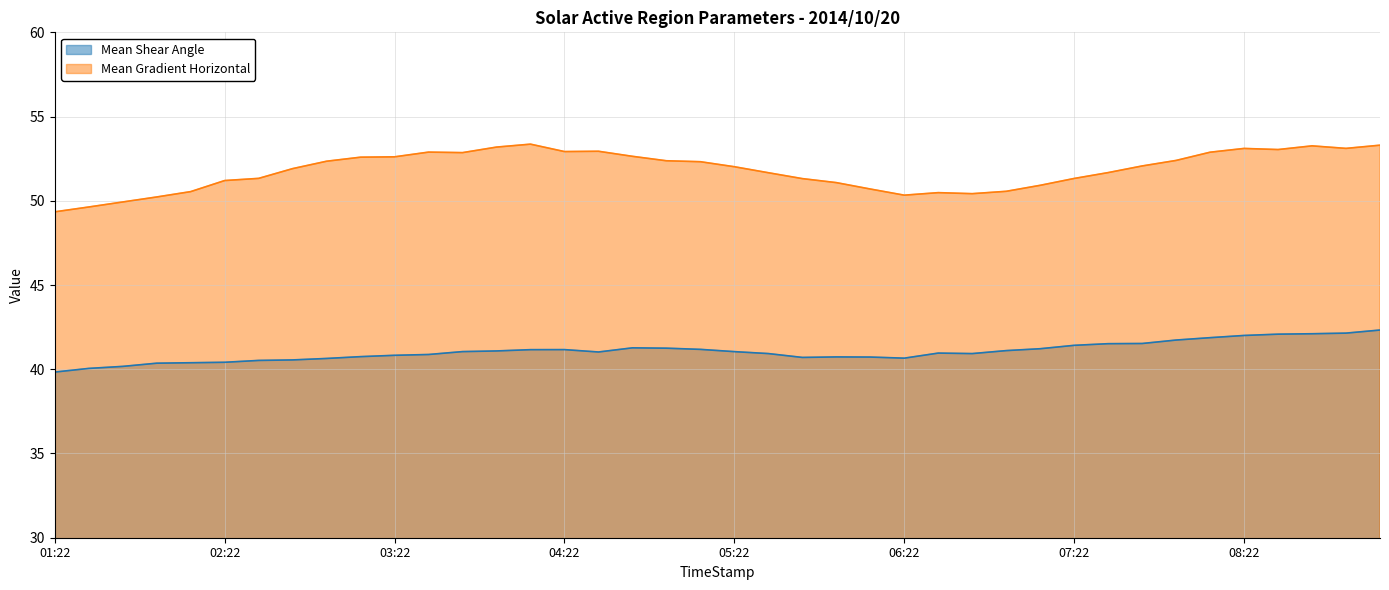

Where is Mean Gradient Horizontal nearest to the value 51?

2014/10/20 05:58